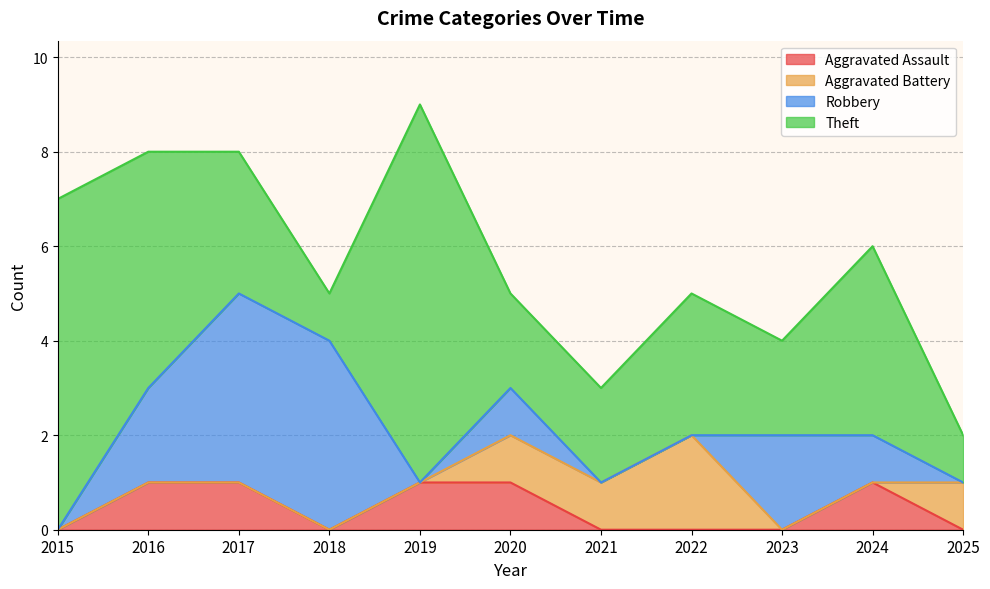

Where does the Robbery series first go above 1?

2016